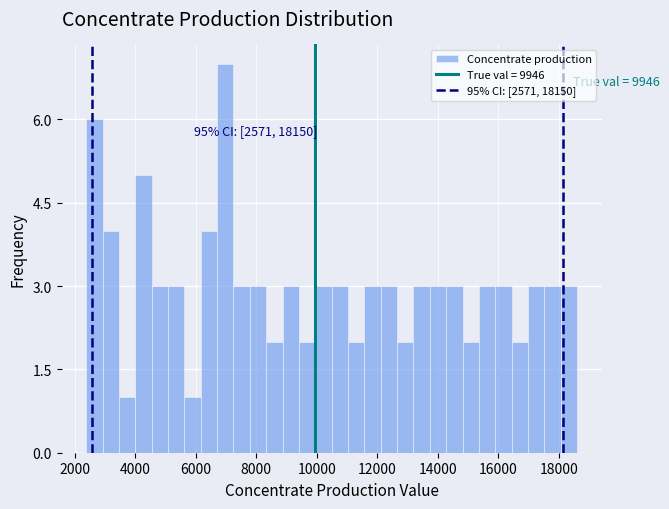

Read against the x-axis, roughly where is the centre of the tallest bar?

7000